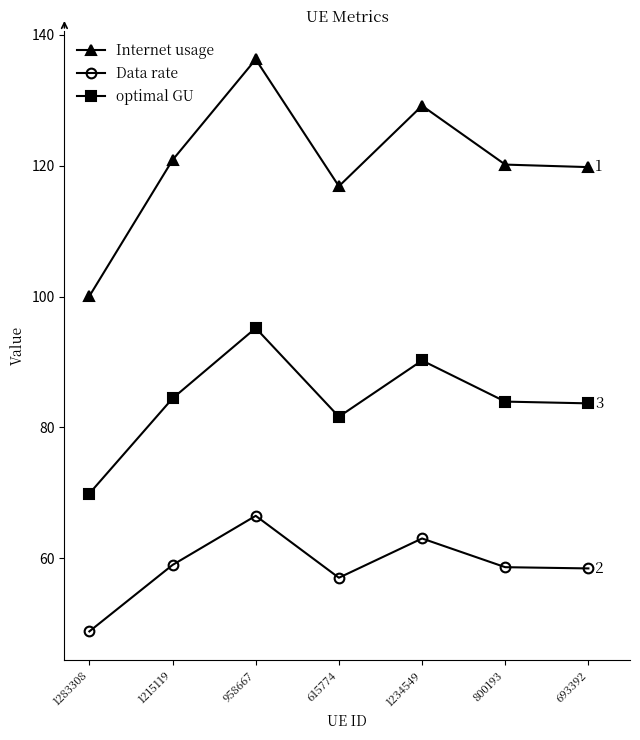

List the series in order of their peak value, lowest first.

Data rate, optimal GU, Internet usage